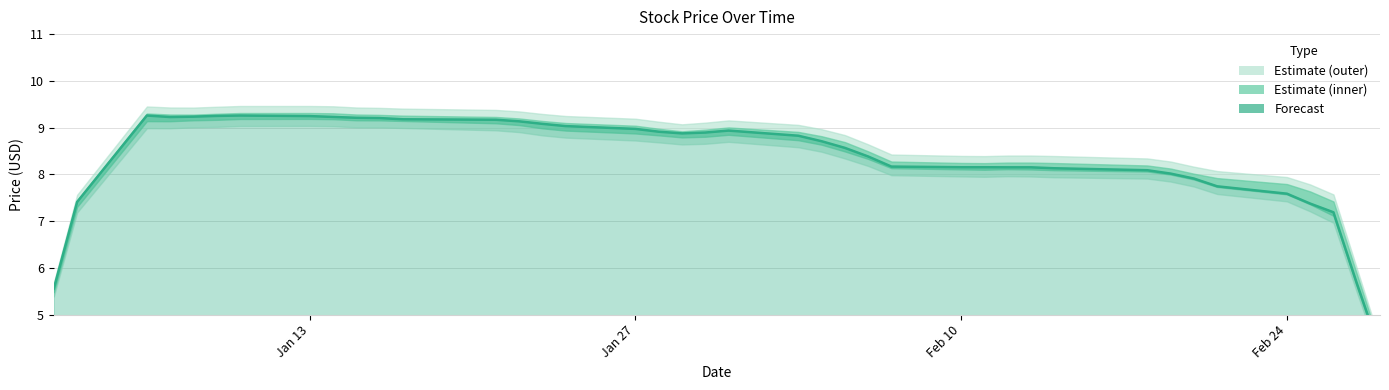

True or false: the data shows 7.6 at Feb 24.

True